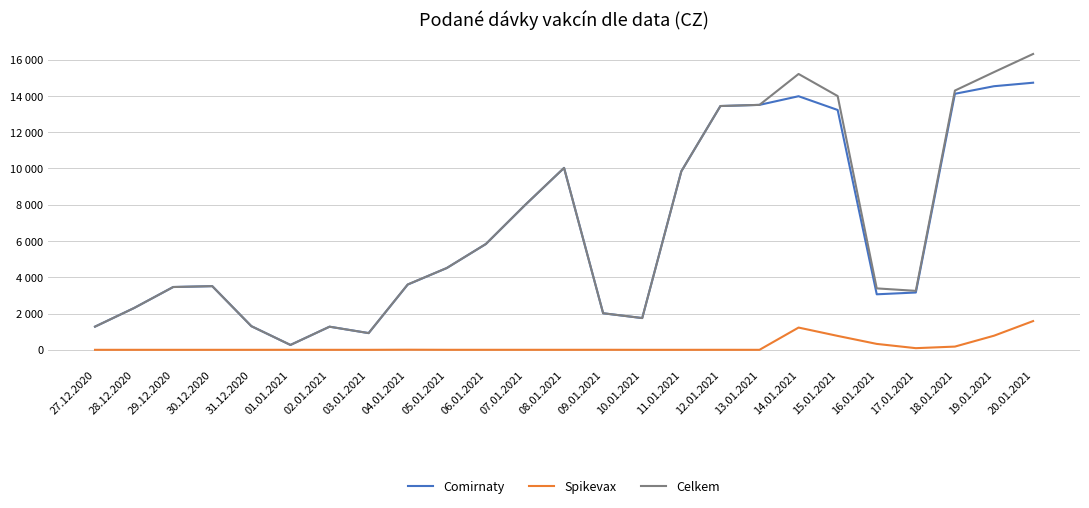

What are all the series names shown in the legend?

Comirnaty, Spikevax, Celkem